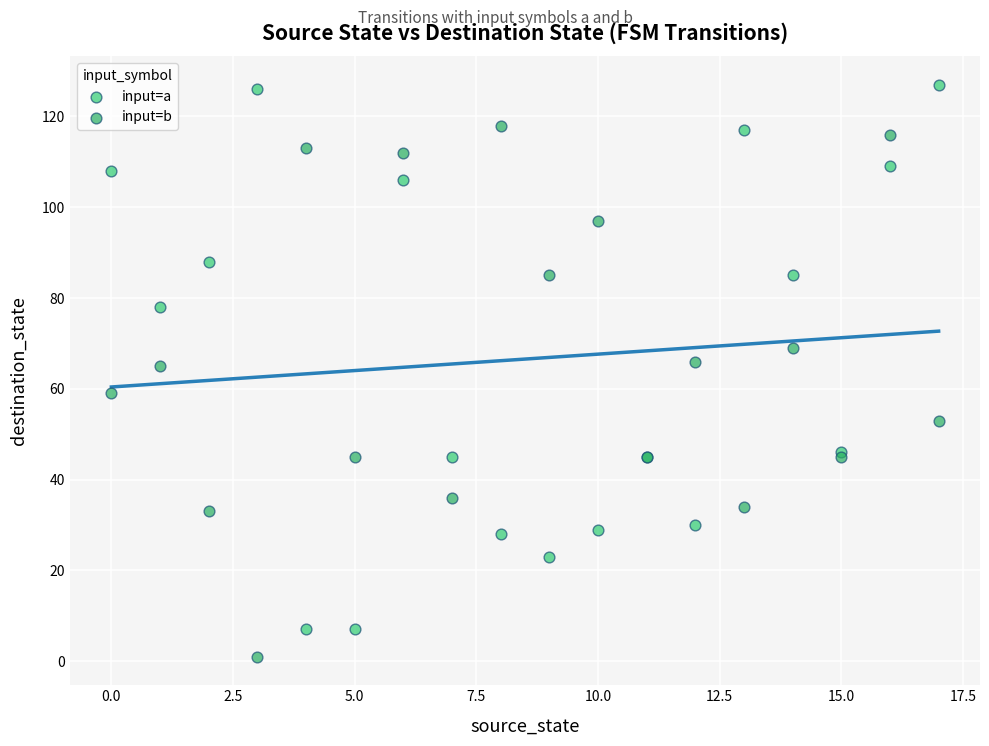

Which series reaches the minimum Y coordinate?

input=b